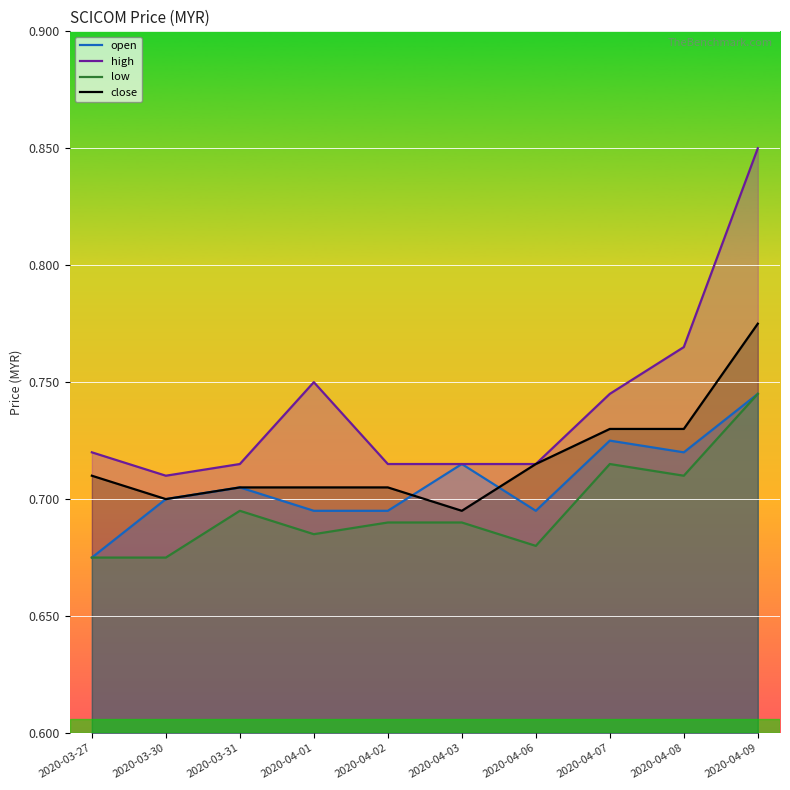

At how many categories does at least one series exceed 0?

10